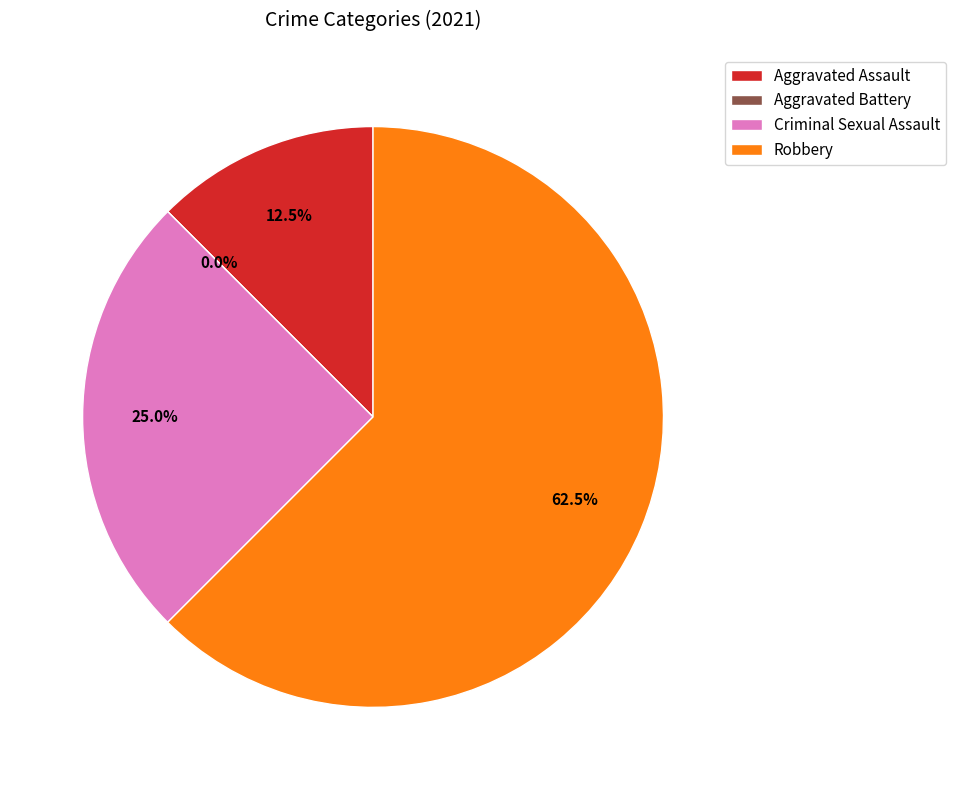

How many slices are in this pie chart?

4